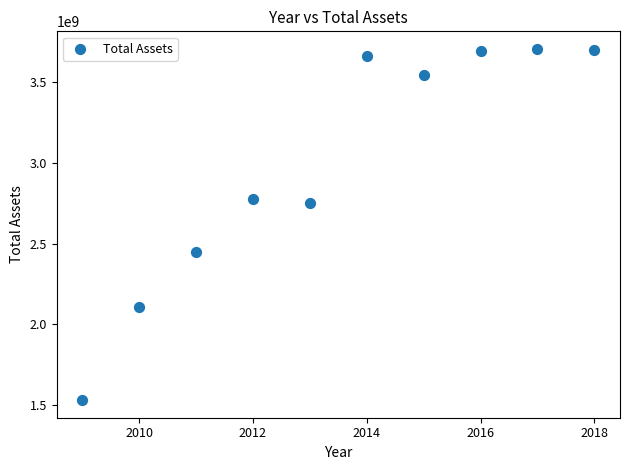

What Y value in the scatter plot is closest to 2617496929?

2747656135